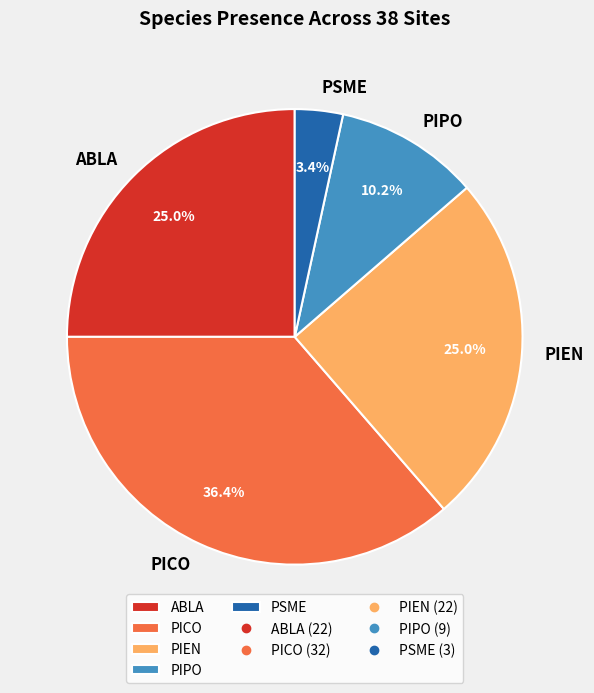

What percentage is the PICO slice, to the nearest percent?

36%